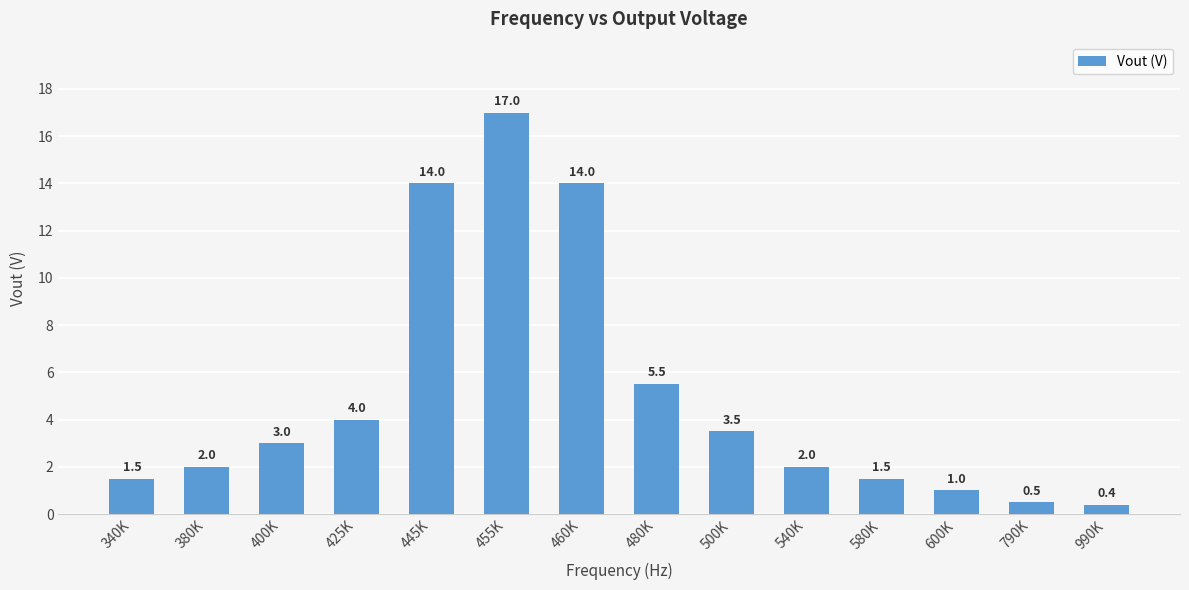

Reading left to right, transcribe all the data shown in this chart.

1.5	2.0	3.0	4.0	14.0	17.0	14.0	5.5	3.5	2.0	1.5	1.0	0.5	0.4